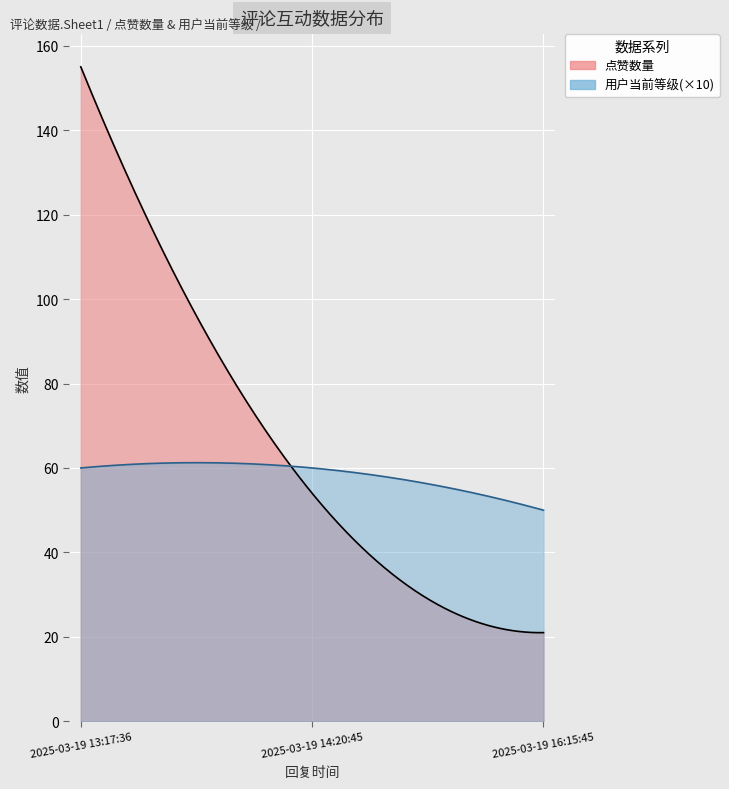

Rank the series by their maximum value, from highest to lowest.

点赞数量, 用户当前等级